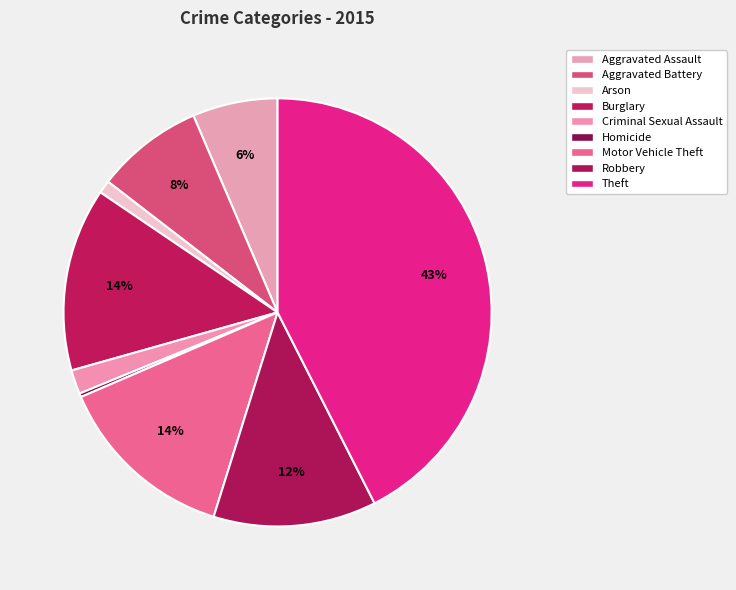

What percentage is the Theft slice, to the nearest percent?

43%